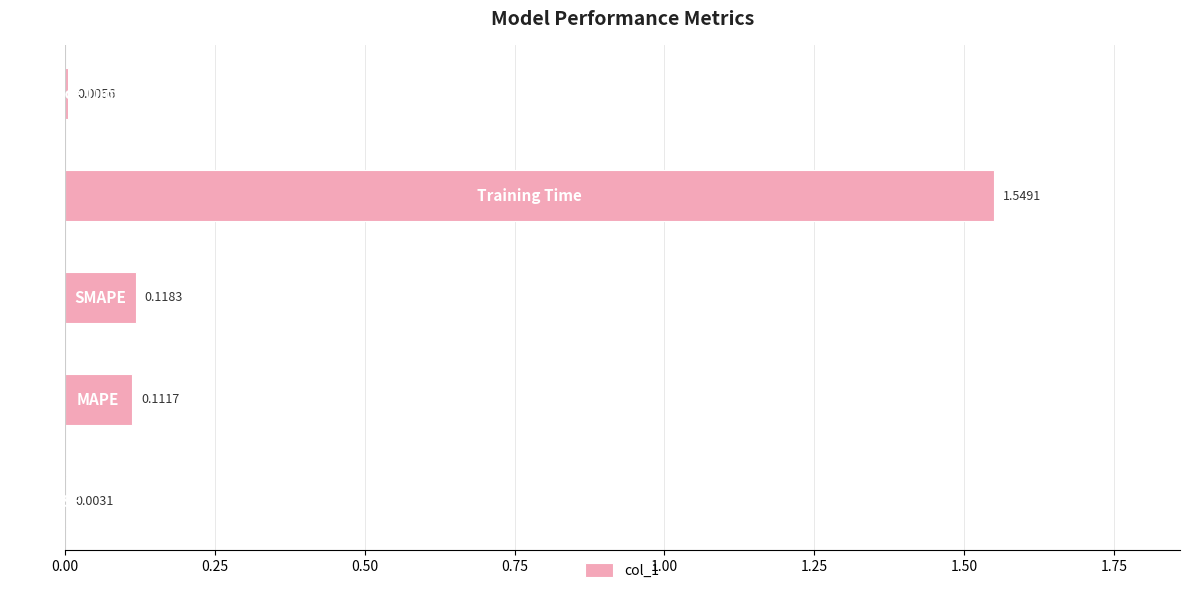

What is the sum of all values?

1.8